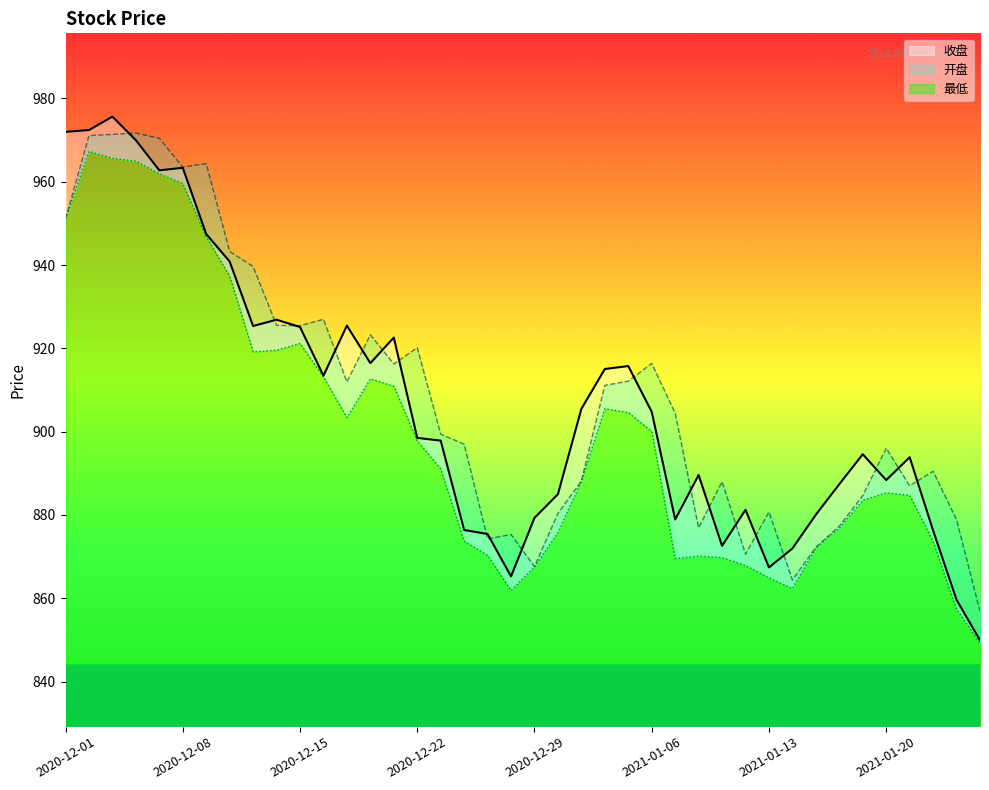

Where does the 开盘 series first go above 904?

2020-12-01